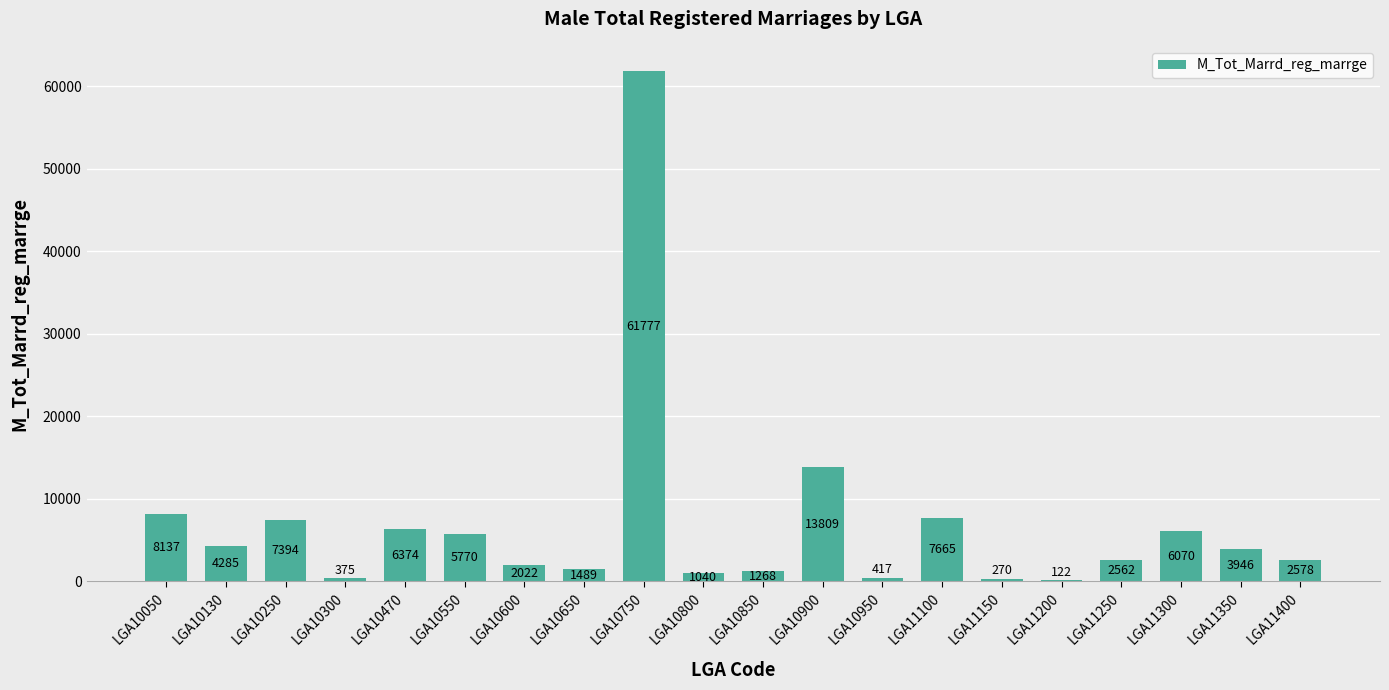

The chart shows a value of 1489 at LGA10650. True or false?

True